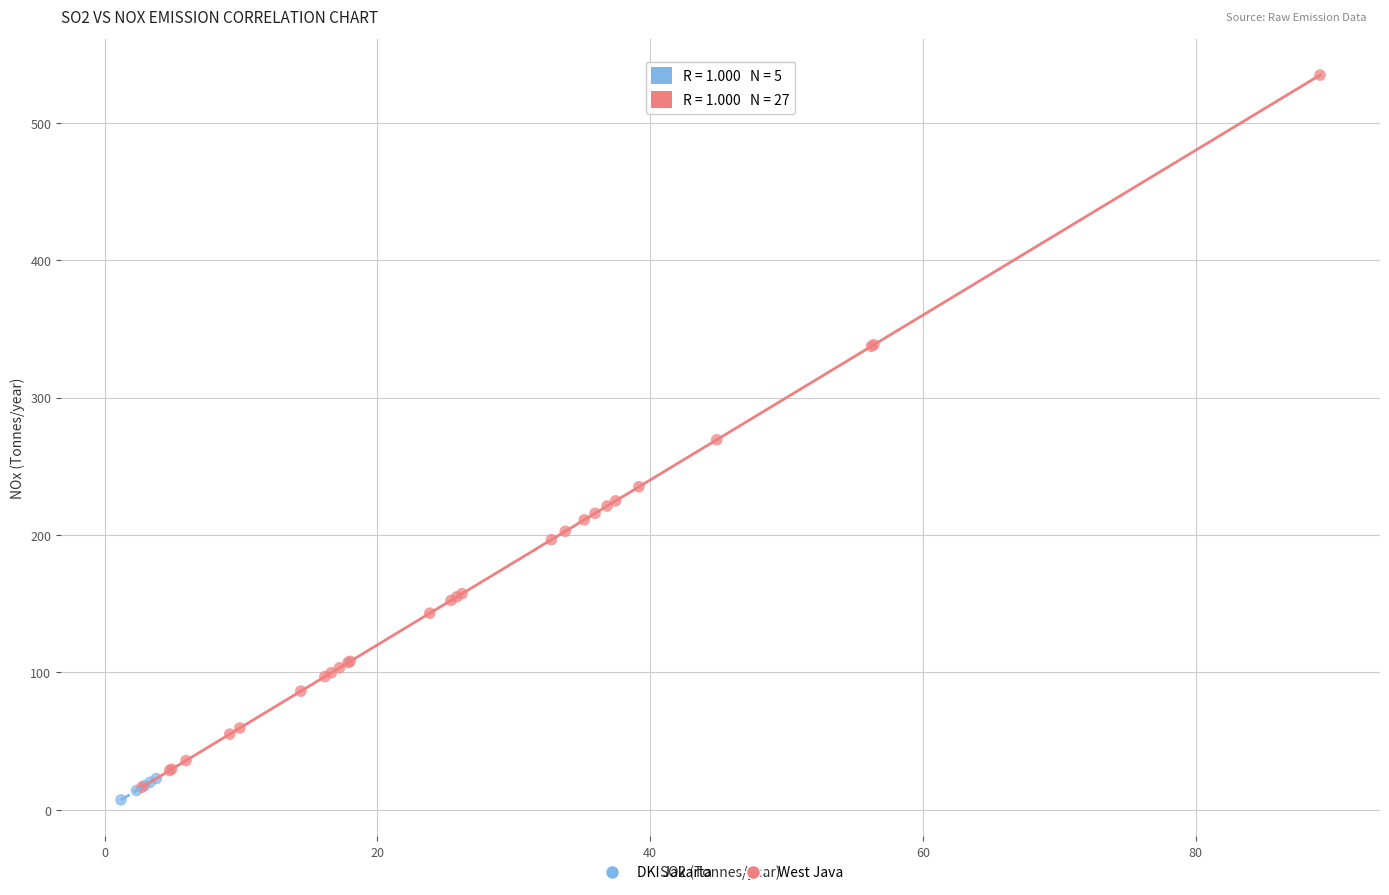

Which series reaches the minimum Y coordinate?

DKI Jakarta